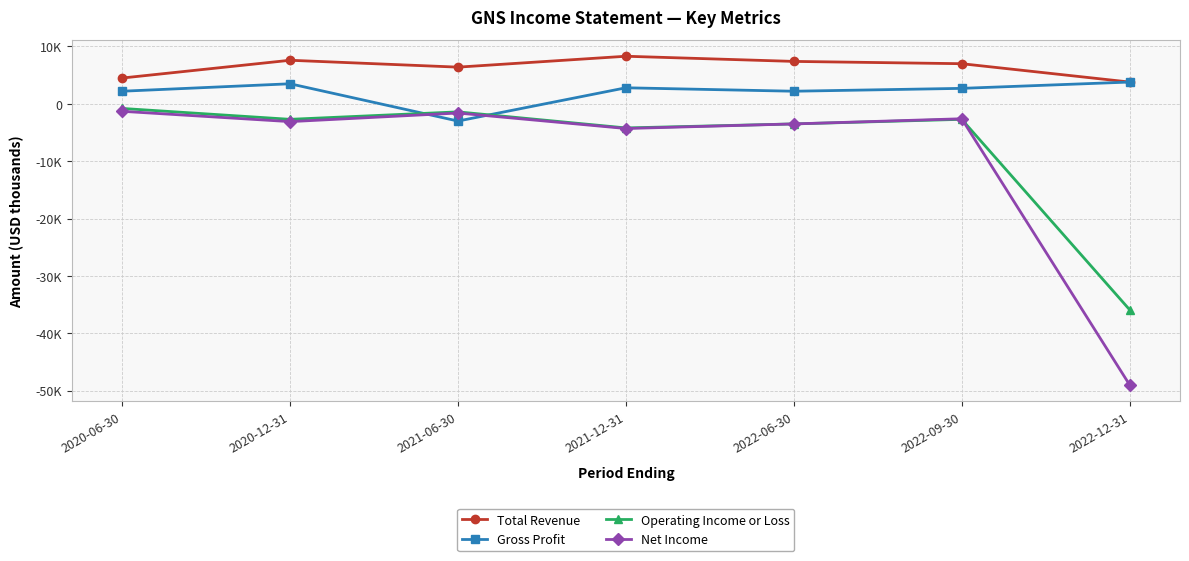

True or false: Total Revenue has a value of 4500 at 2020-06-30.

True